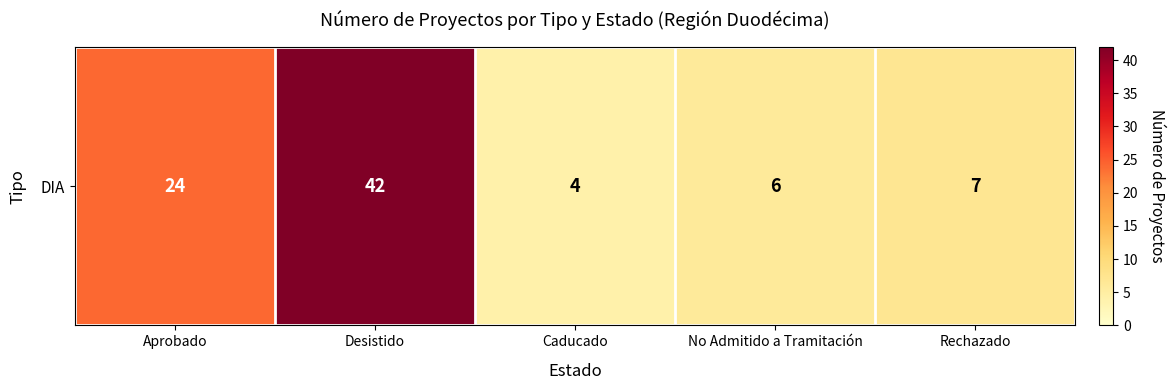

Which category has the lowest value across all series?

Caducado